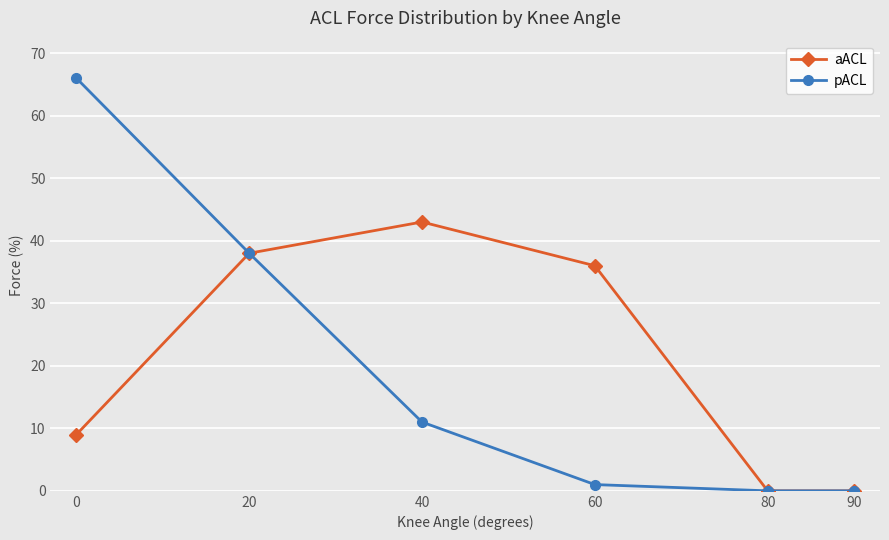

Count the number of data series in this chart.

2